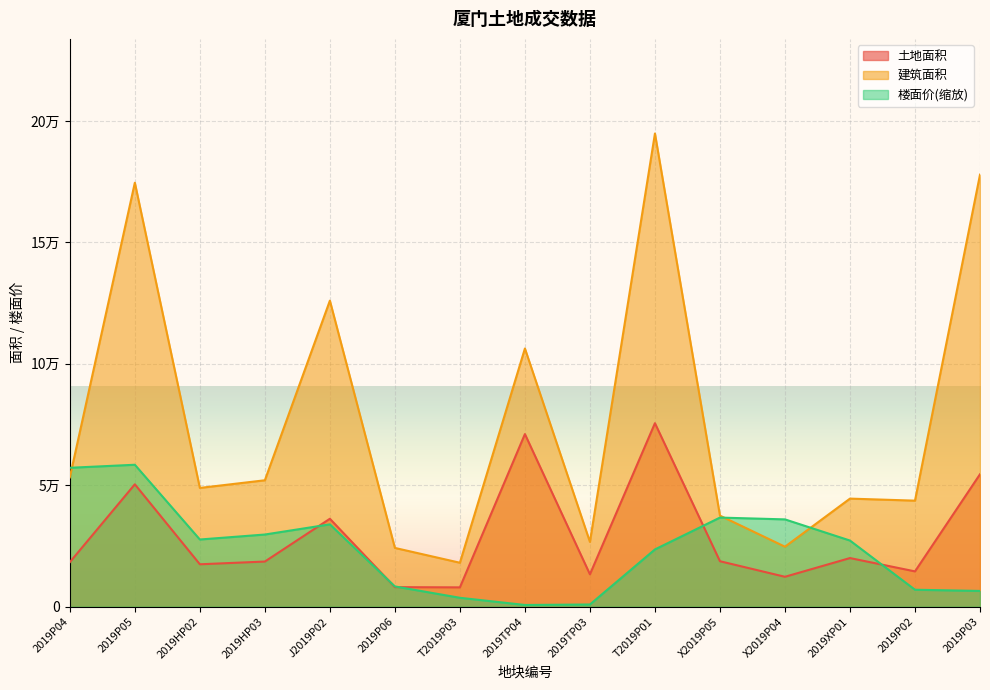

In 土地面积, how many points are higher than both neighbors (excluding endpoints)?

5